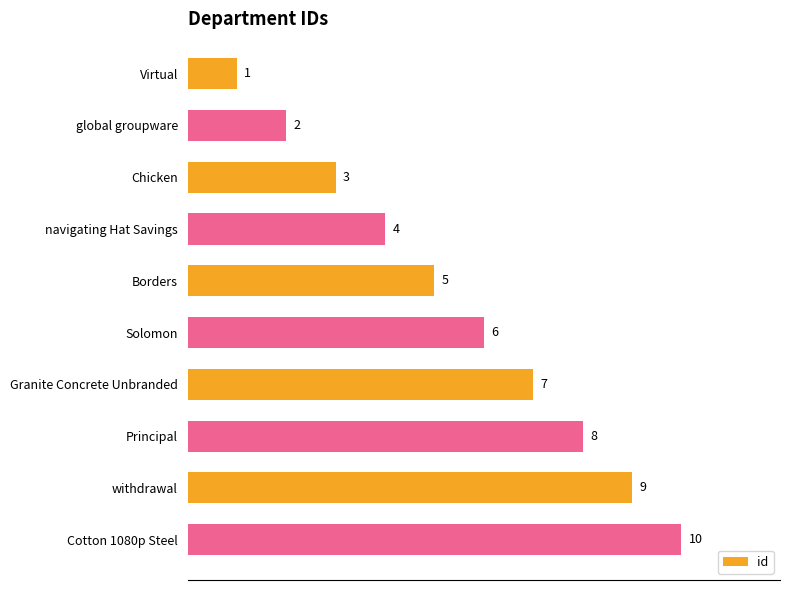

What is the average value?

6